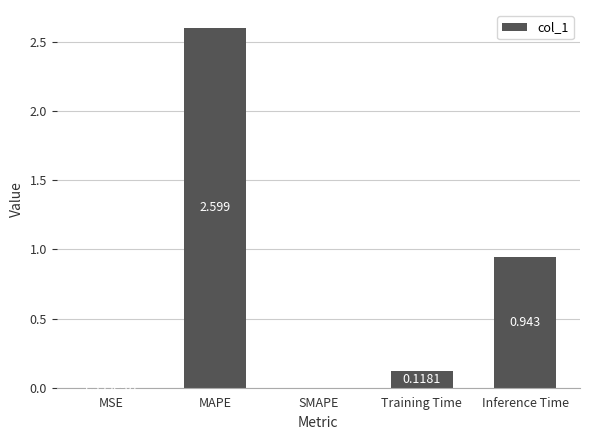

Which category has the highest value across all series?

MAPE